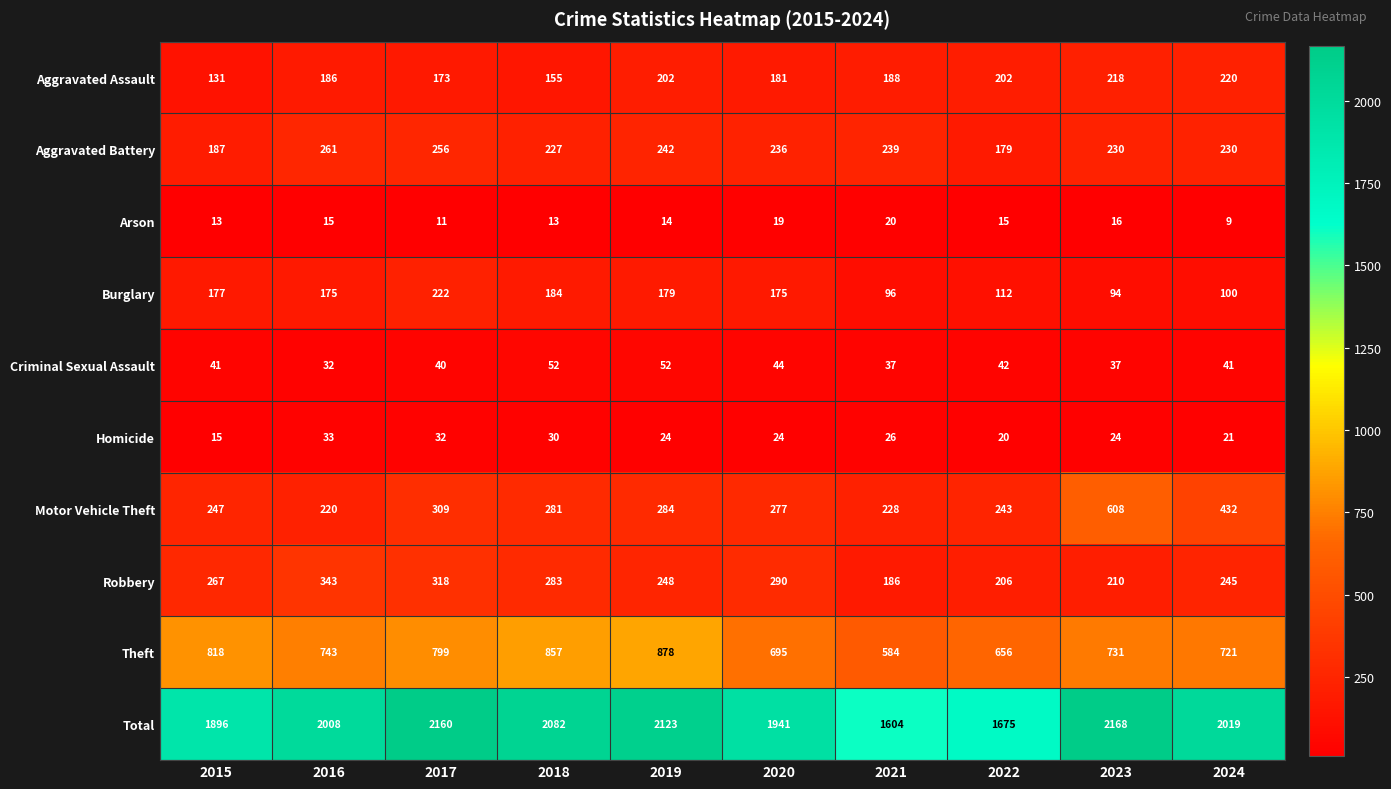

Between 2015 and 2019, which series saw the biggest shift?

Total